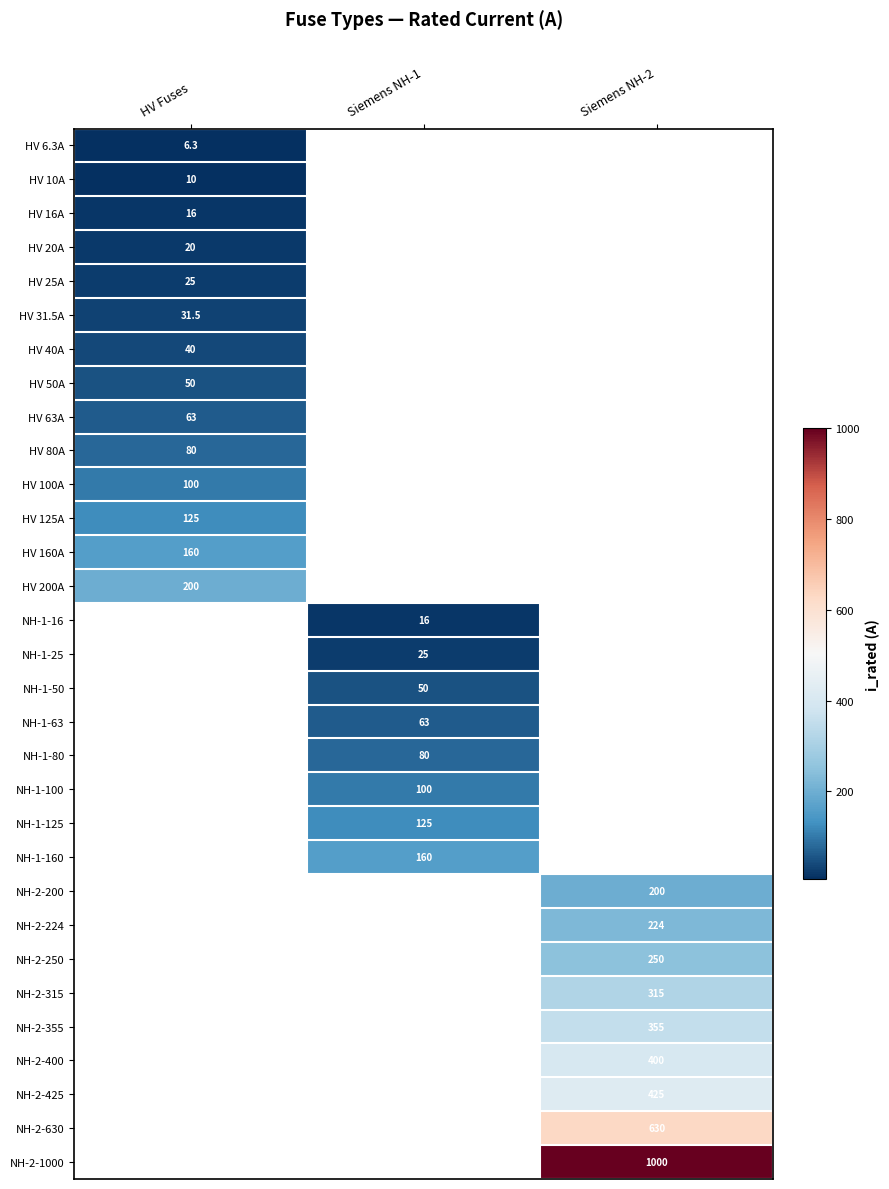

The value of HV 100A at HV Fuses is 54.7. True or false?

False